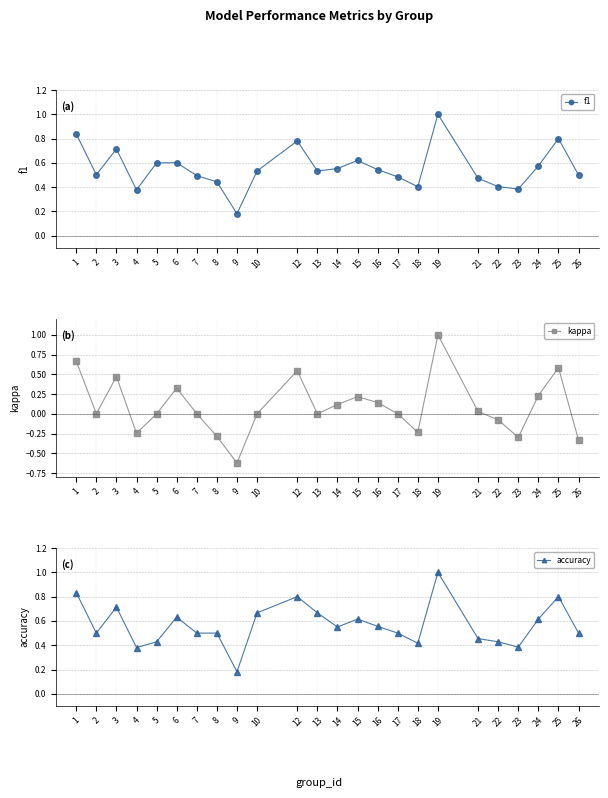

Is the value of accuracy at 17 greater than the value of f1 at 16?

No